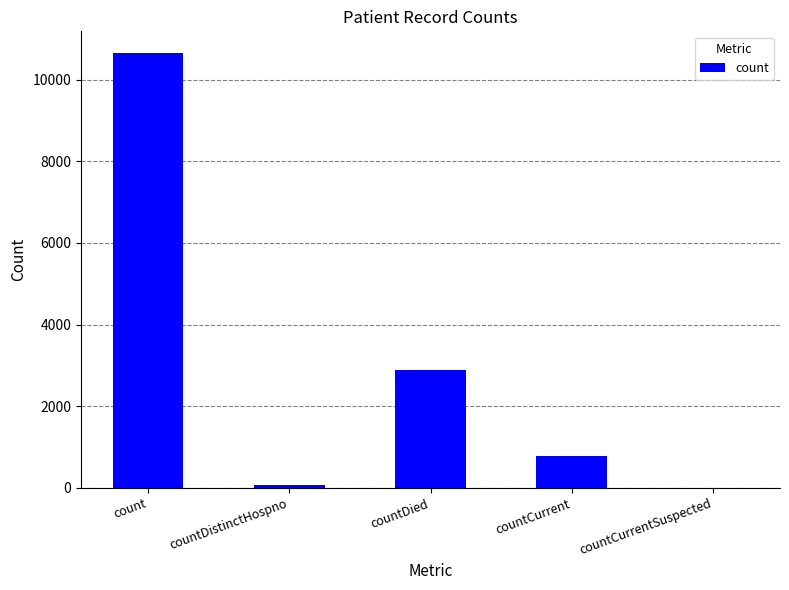

Reading left to right, list all the values displayed in this chart.

count=10648	countDistinctHospno=77	countDied=2877	countCurrent=787	countCurrentSuspected=0